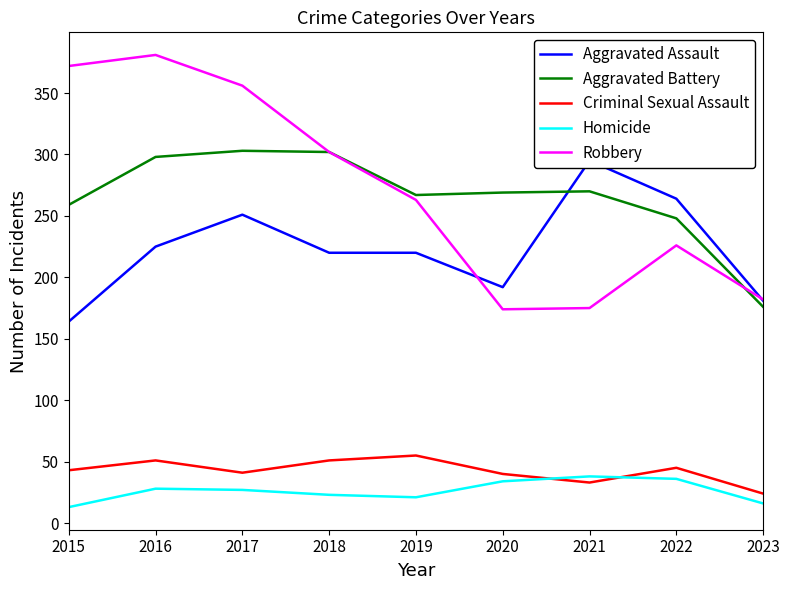

Reading left to right, what are all the values shown in this chart?

Aggravated Assault: 2015=164	2016=225	2017=251	2018=220	2019=220	2020=192	2021=295	2022=264	2023=181
Aggravated Battery: 2015=259	2016=298	2017=303	2018=302	2019=267	2020=269	2021=270	2022=248	2023=176
Criminal Sexual Assault: 2015=43	2016=51	2017=41	2018=51	2019=55	2020=40	2021=33	2022=45	2023=24
Homicide: 2015=13	2016=28	2017=27	2018=23	2019=21	2020=34	2021=38	2022=36	2023=16
Robbery: 2015=372	2016=381	2017=356	2018=302	2019=263	2020=174	2021=175	2022=226	2023=182